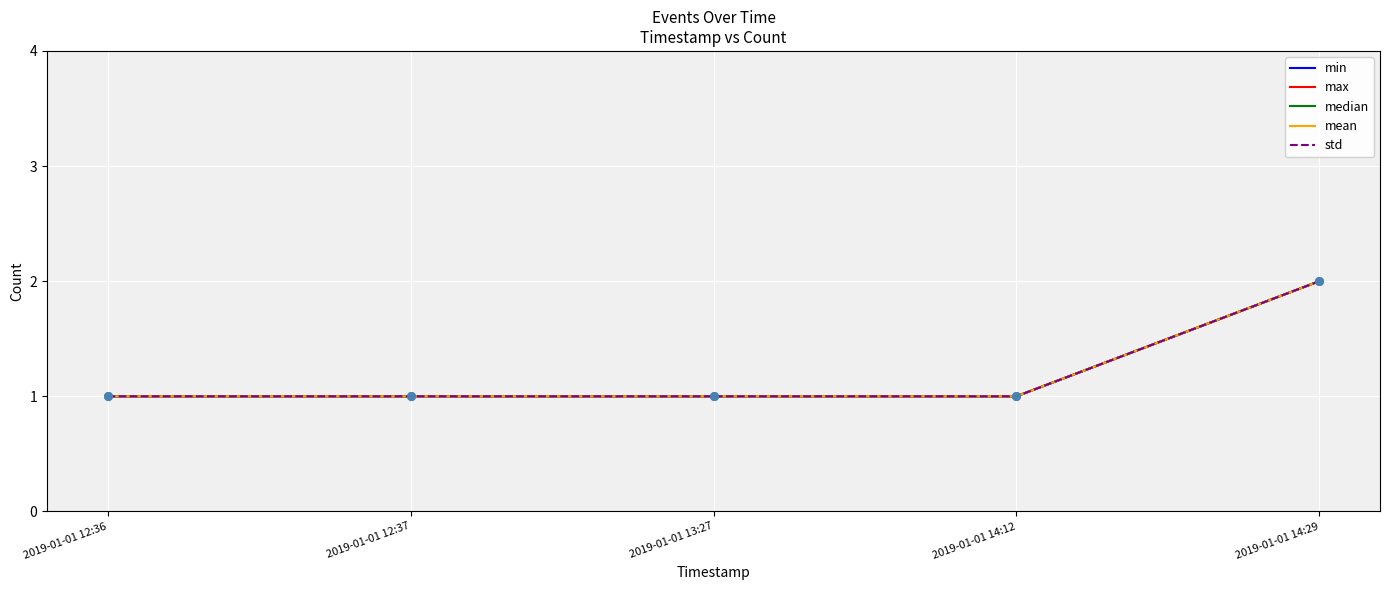

At how many categories does at least one series exceed 1?

1